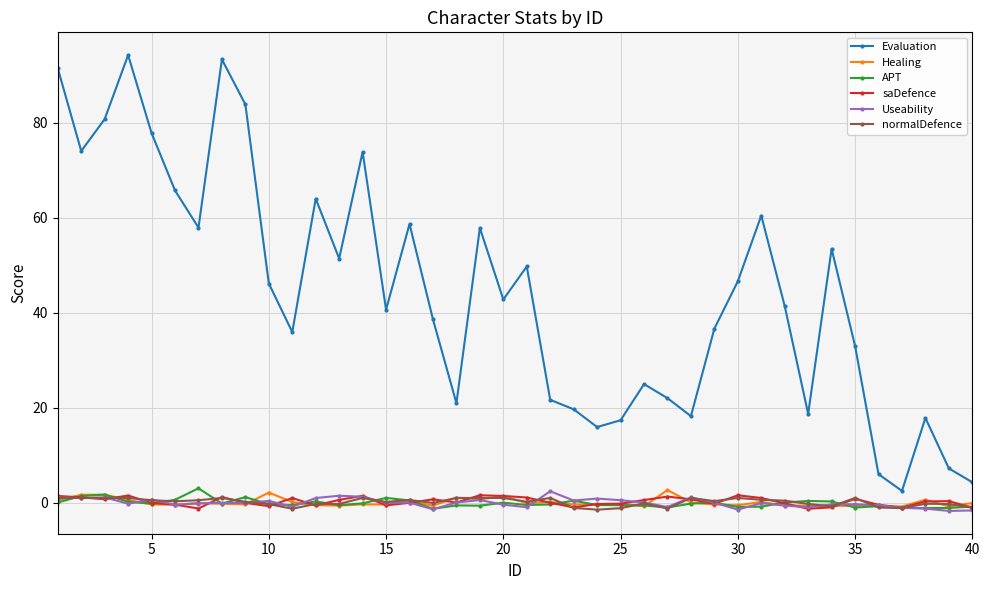

What is the maximum value for APT?

3.0